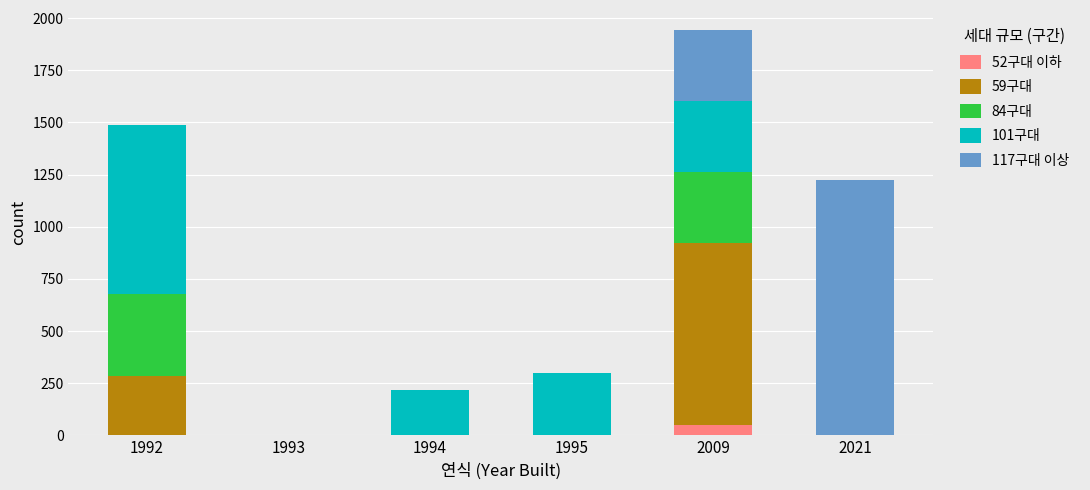

How many categories are shown in the chart?

6